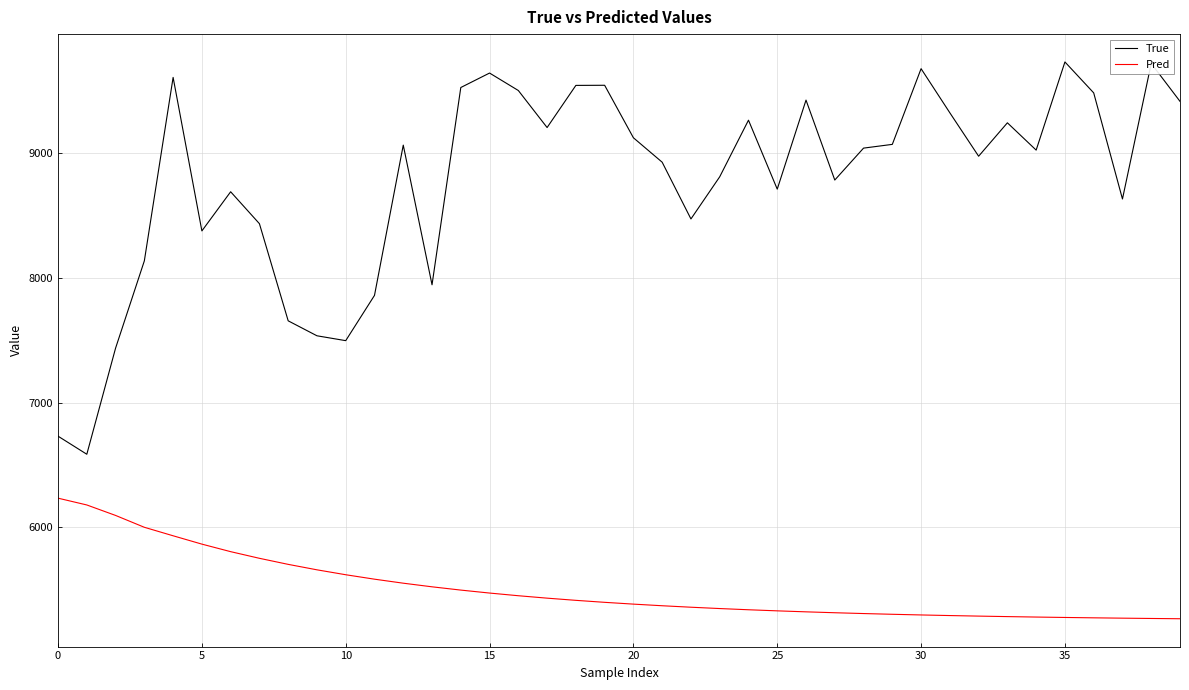

Does the chart have visible grid lines?

Yes